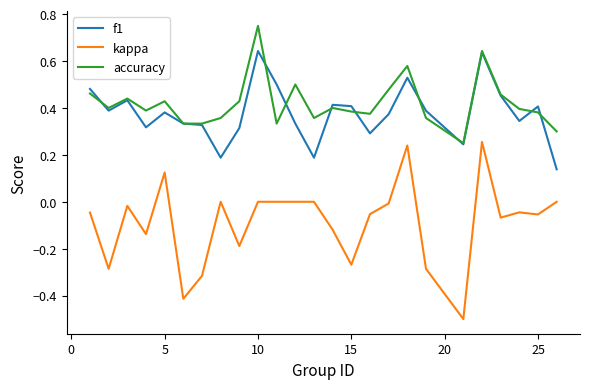

What is the minimum value shown in the chart?

-0.5